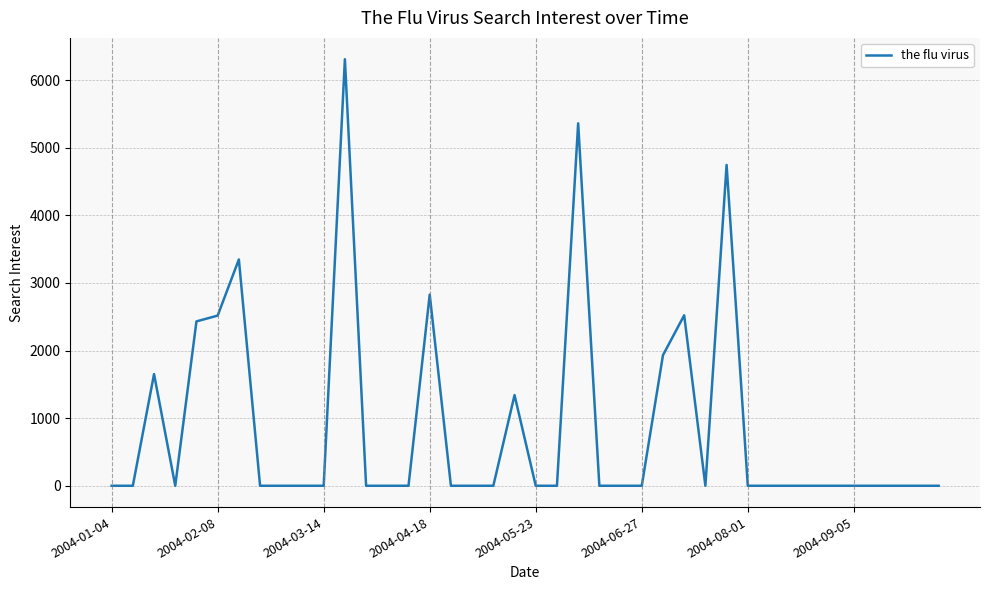

What is the difference between the maximum and minimum values?

6307.5